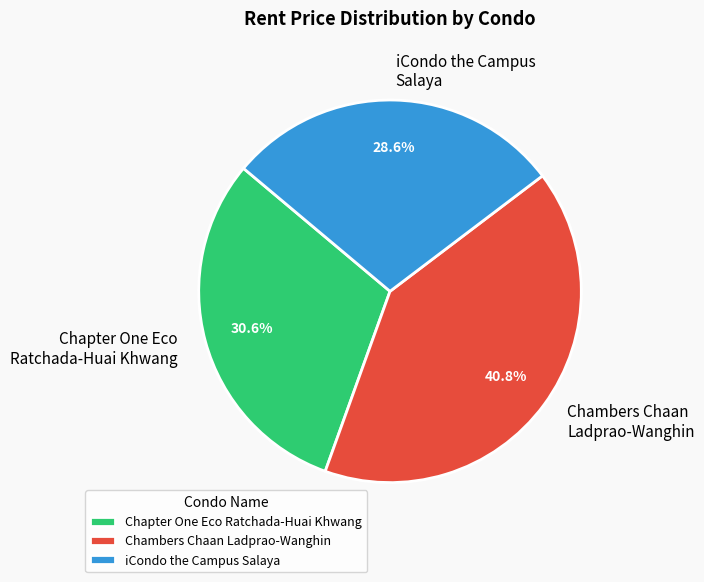

Between Chambers Chaan Ladprao-Wanghin and iCondo the Campus Salaya, which is larger?

Chambers Chaan Ladprao-Wanghin